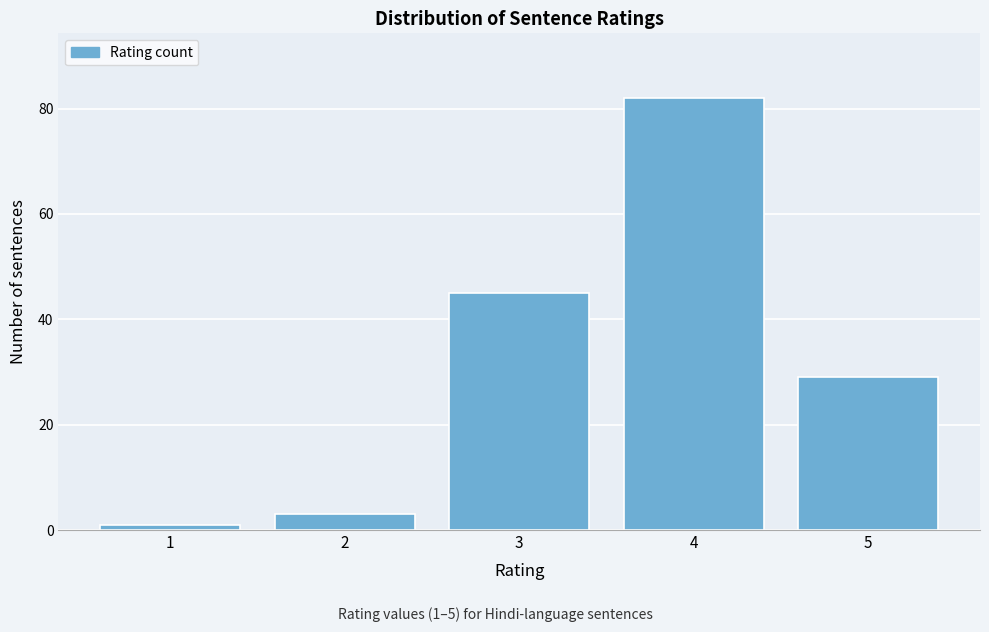

Reading left to right, what are all the values shown in this chart?

1	3	45	82	29